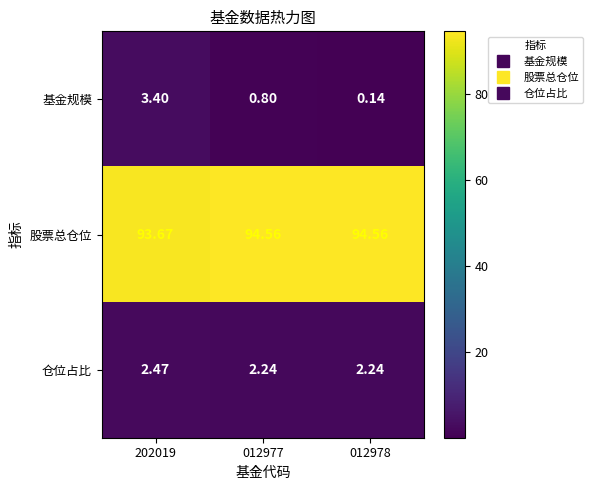

Which series has the largest total across all categories?

股票总仓位